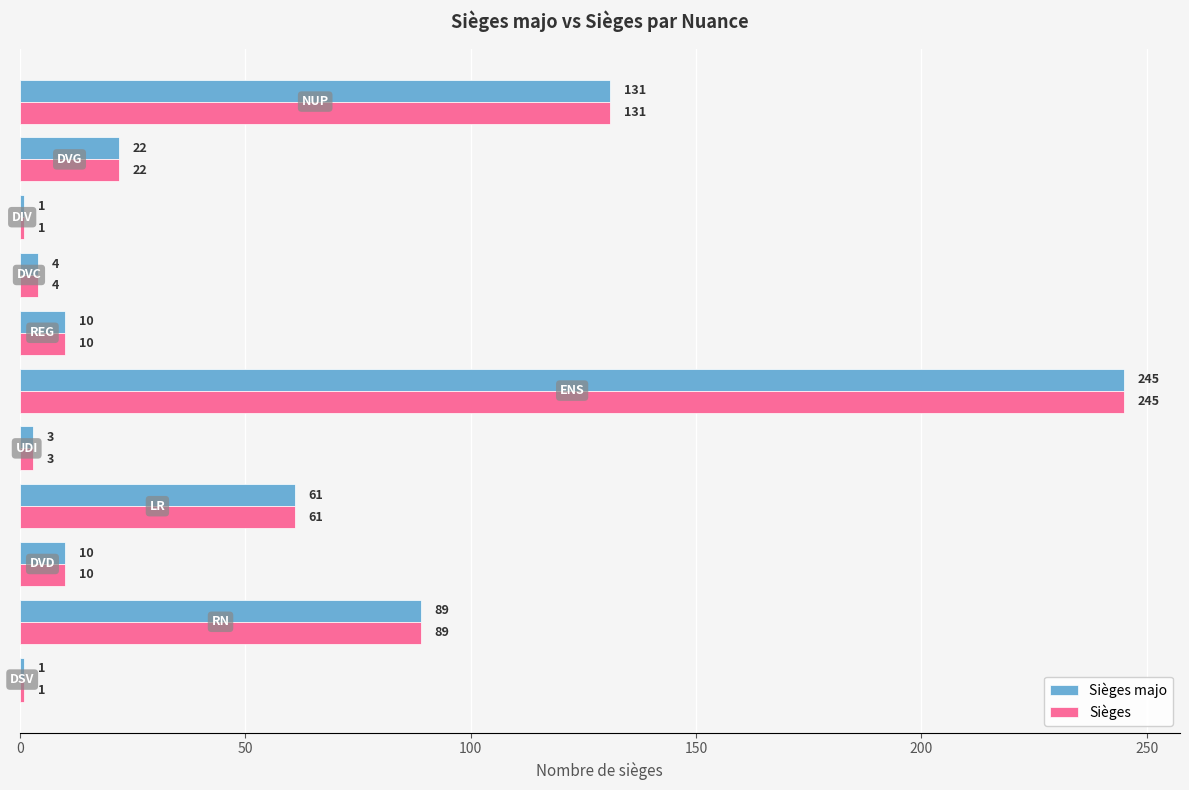

What is the average value of the Sièges majo series?

52